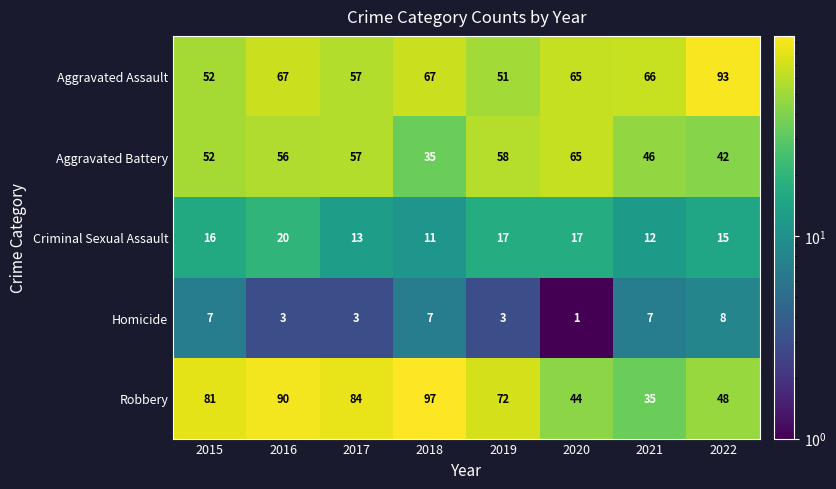

At which category is the sum across all series the highest?

2016